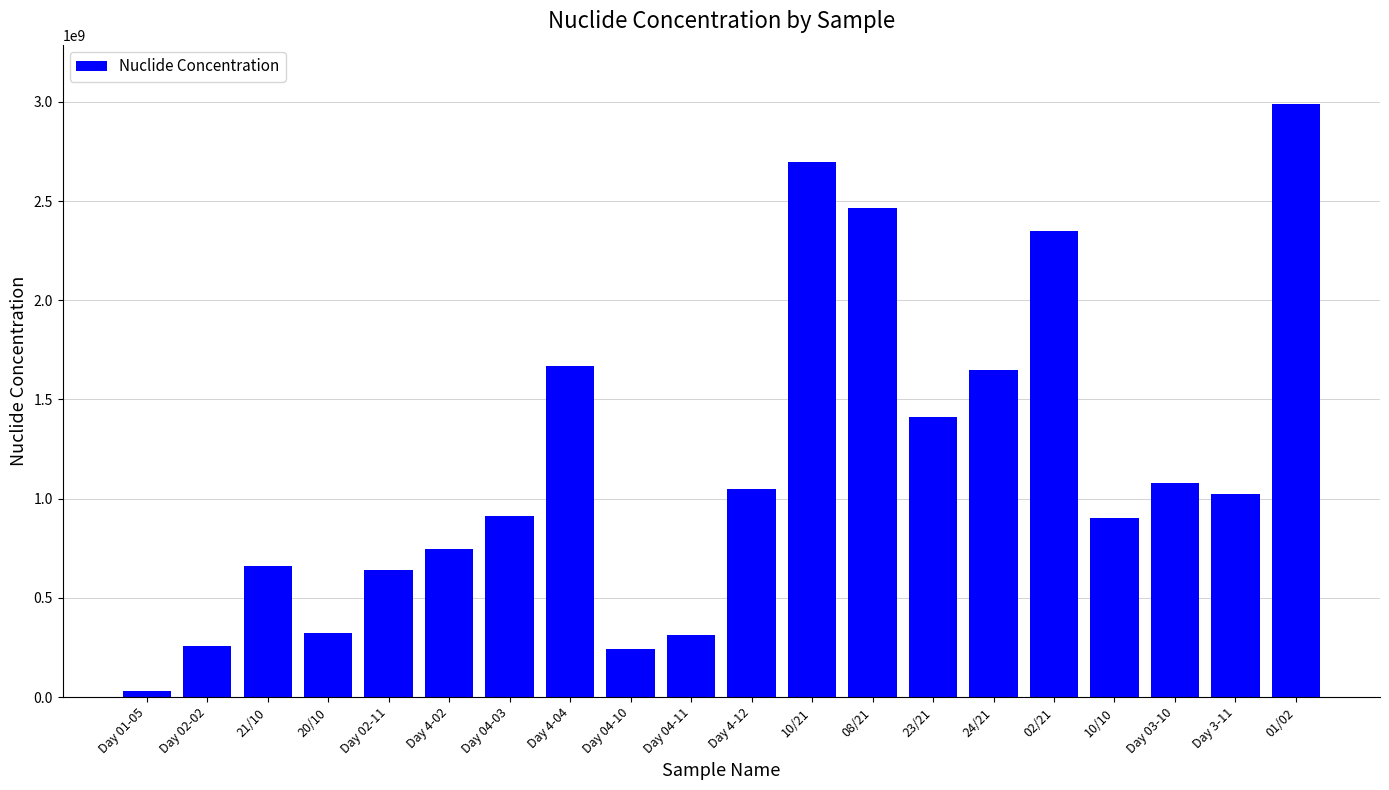

At which label is the value closest to 1510950000?

23/21